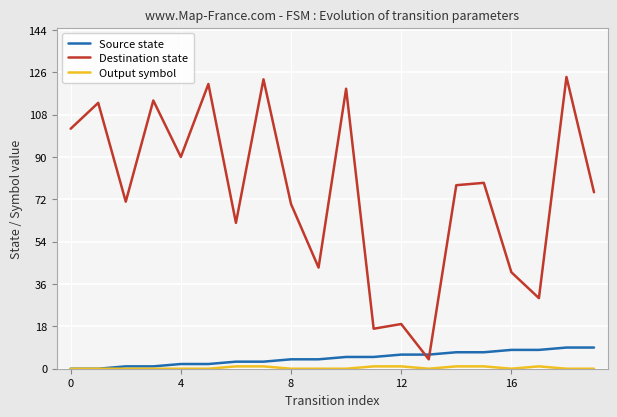

How many lines are shown in the chart?

3